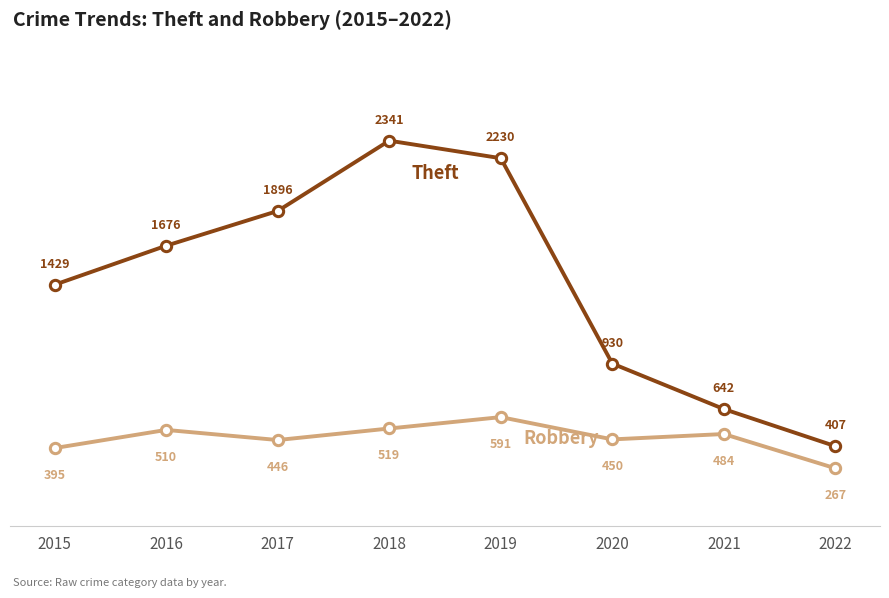

What is the spread (max minus min) of values at 2021?

158